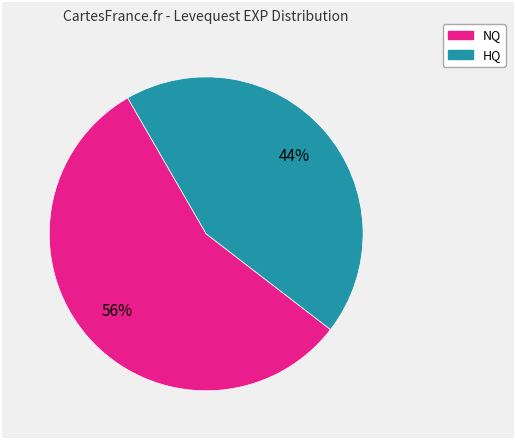

Is there a majority slice in this chart?

Yes